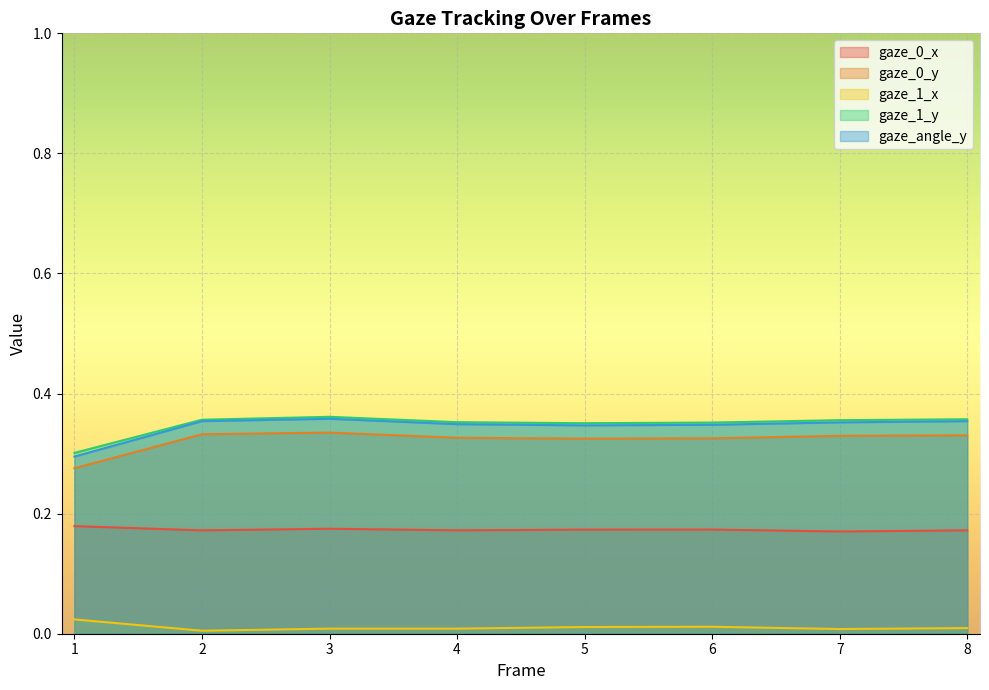

Which series has the widest spread of values?

gaze_angle_y